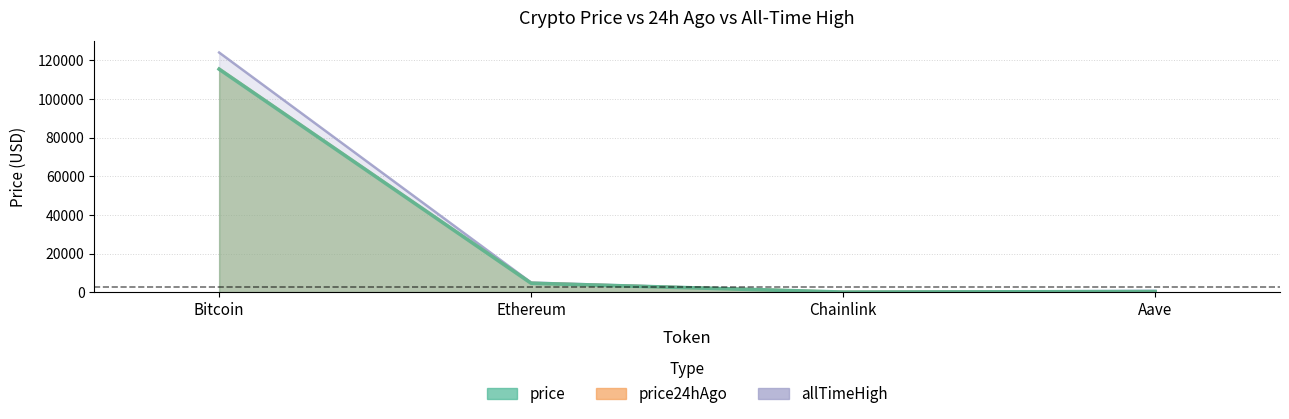

At which label is price closest to 57770?

Ethereum